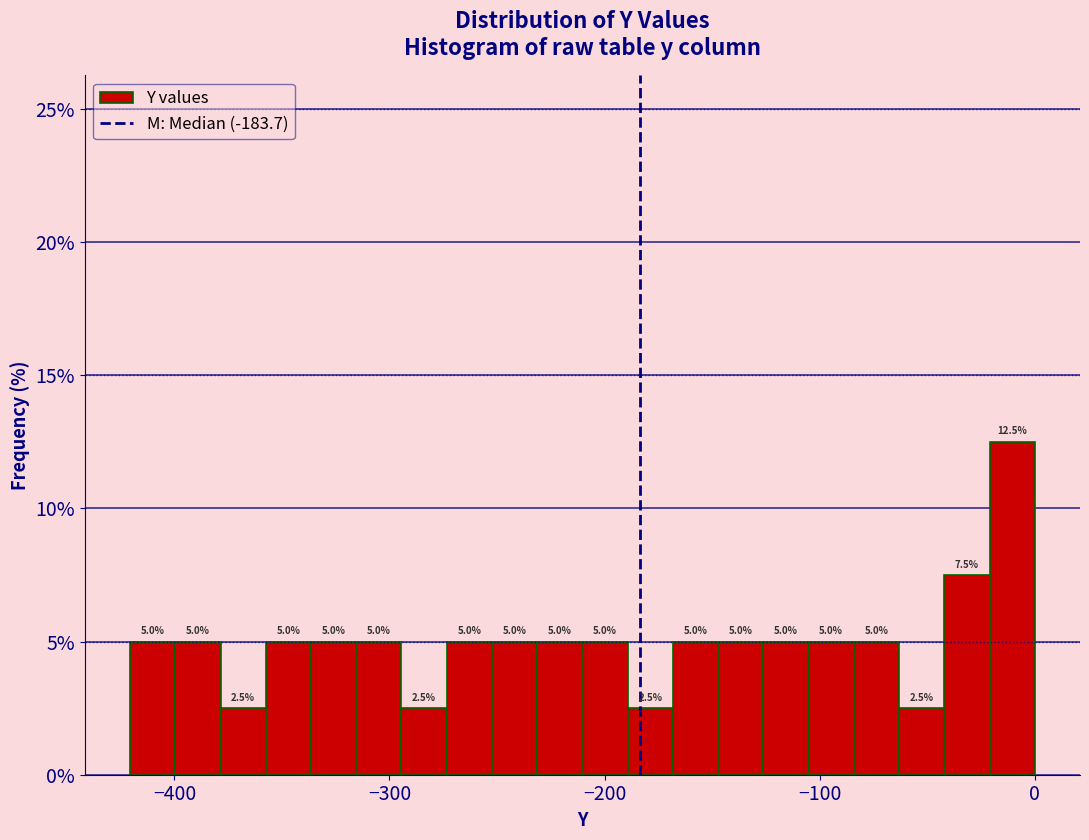

Read against the x-axis, roughly where is the centre of the tallest bar?

-10